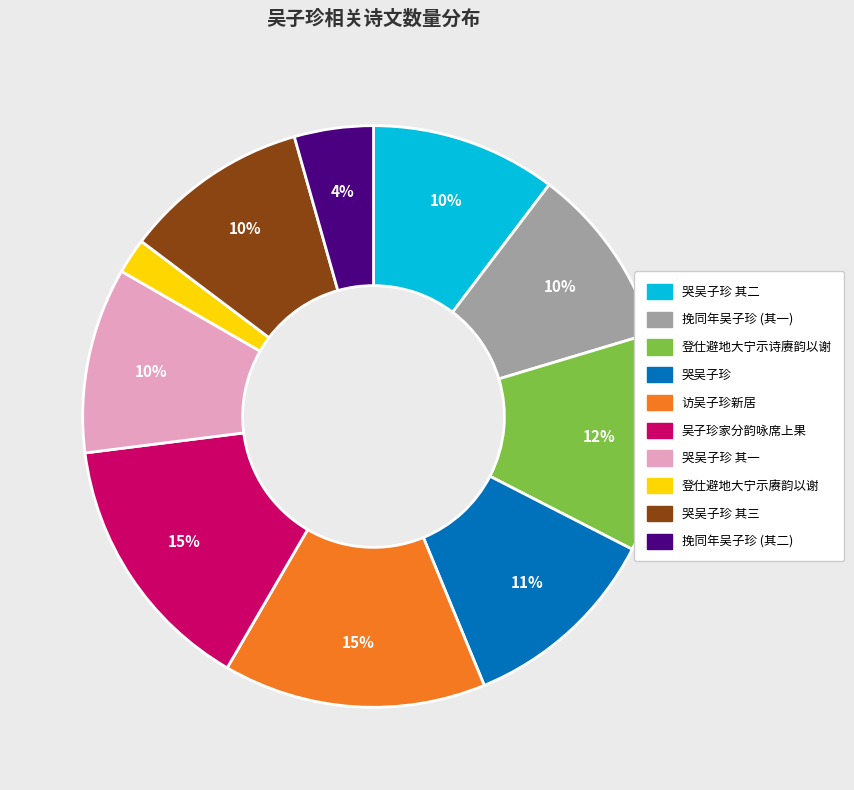

Between 登仕避地大宁示赓韵以谢 and 吴子珍家分韵咏席上果, which is larger?

吴子珍家分韵咏席上果